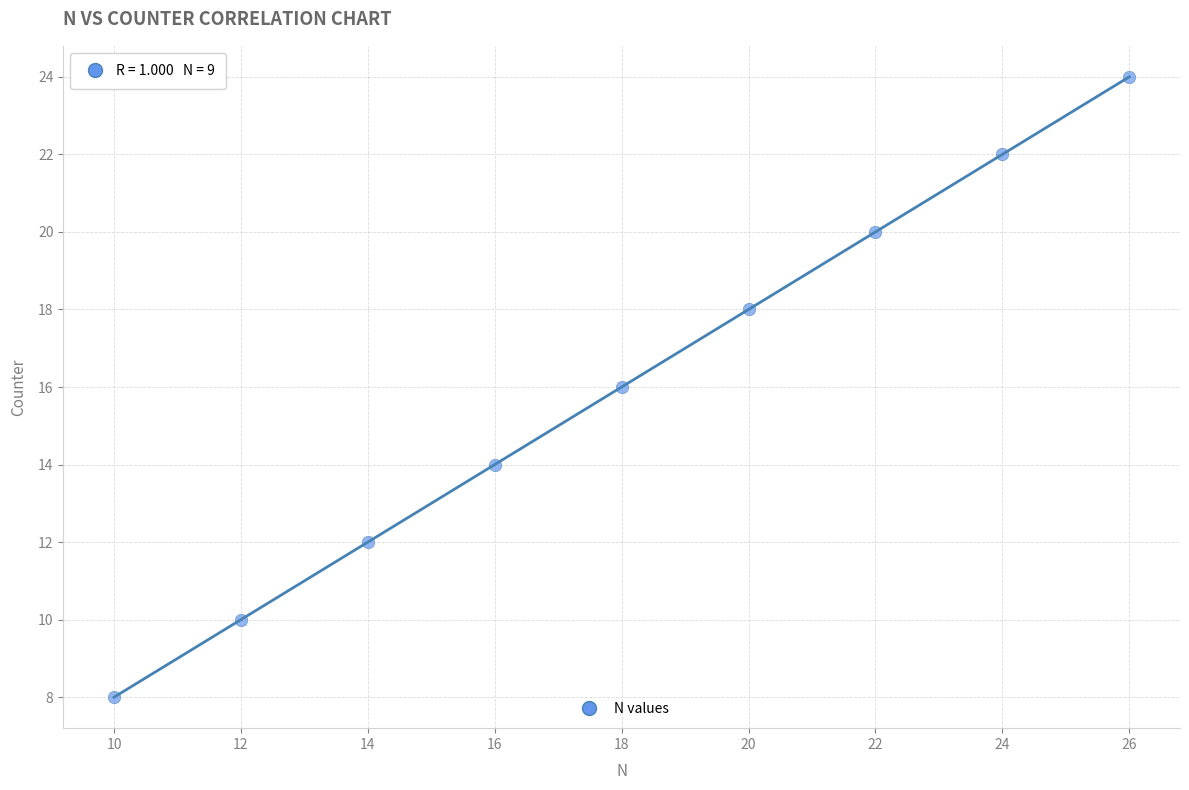

What is the range of Y values (max minus min)?

16